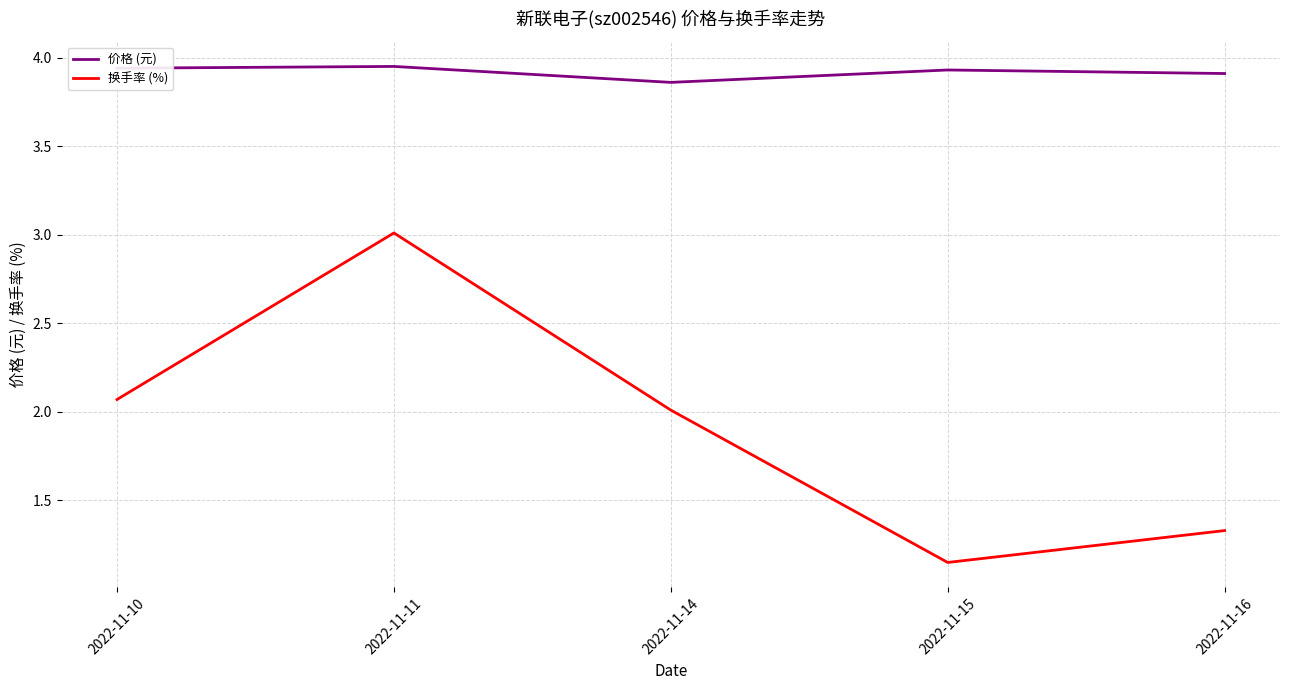

At how many categories does at least one series exceed 1?

5